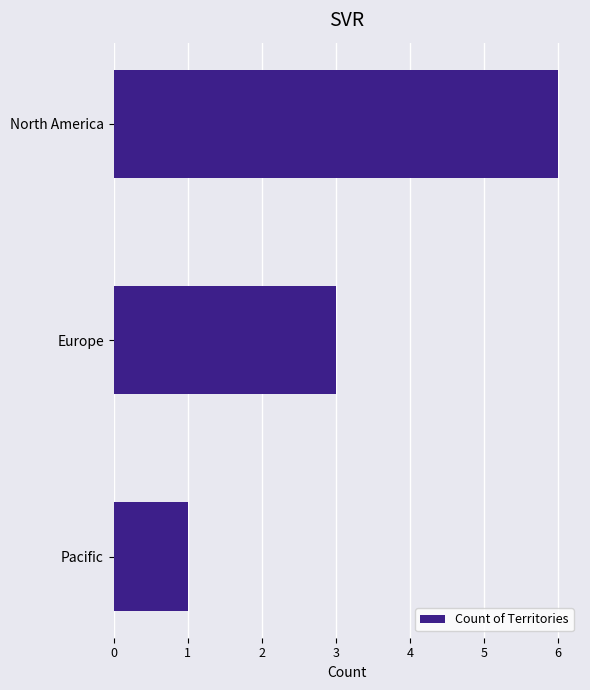

Reading top to bottom, extract all data points from this chart.

6	3	1